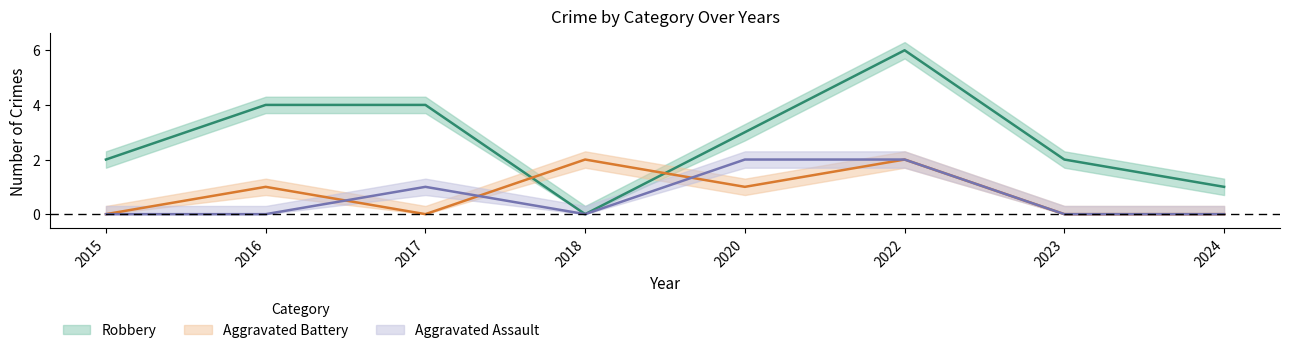

True or false: Aggravated Assault and Aggravated Battery intersect in this chart.

True